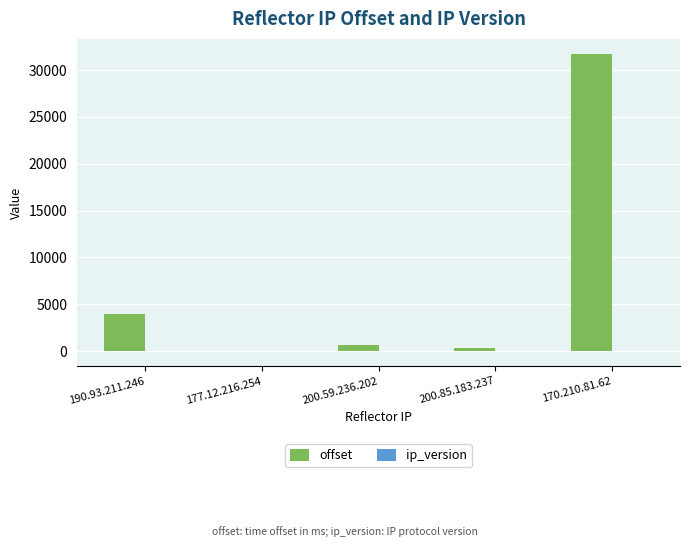

Count the number of data series in this chart.

2